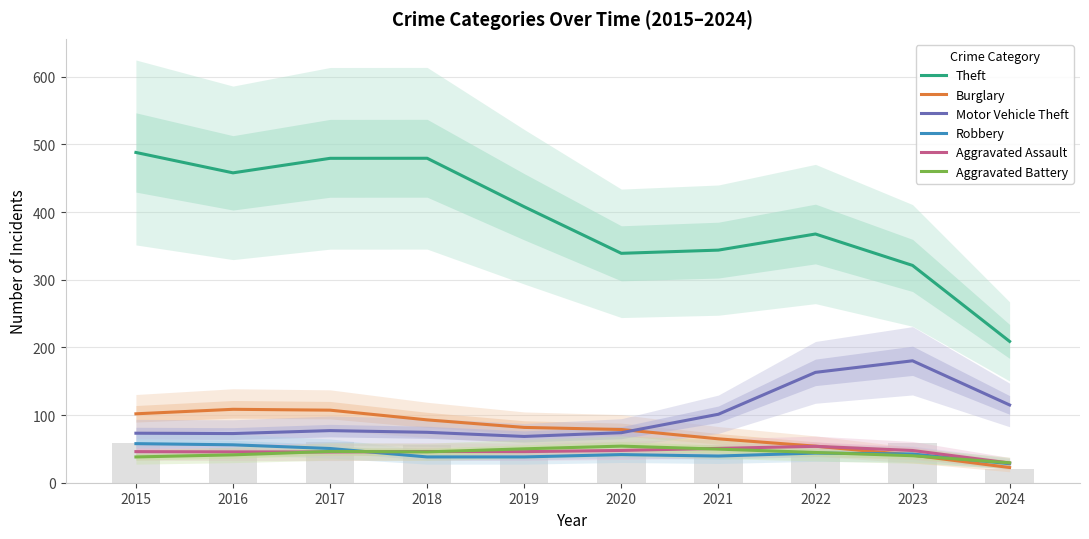

Between 2019 and 2024, which series saw the biggest shift?

Theft